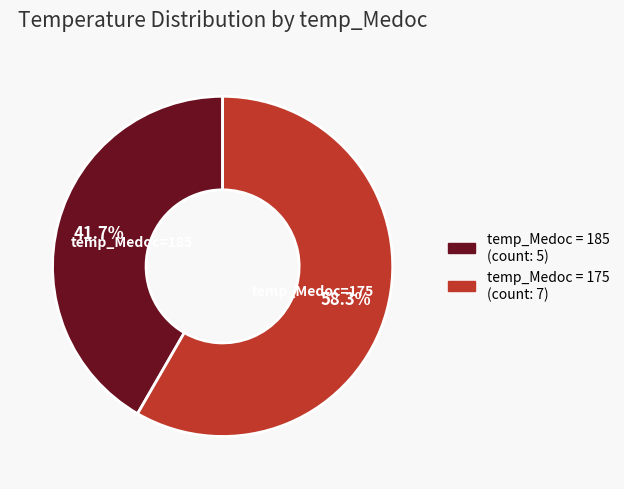

Count the number of slices in the pie.

2